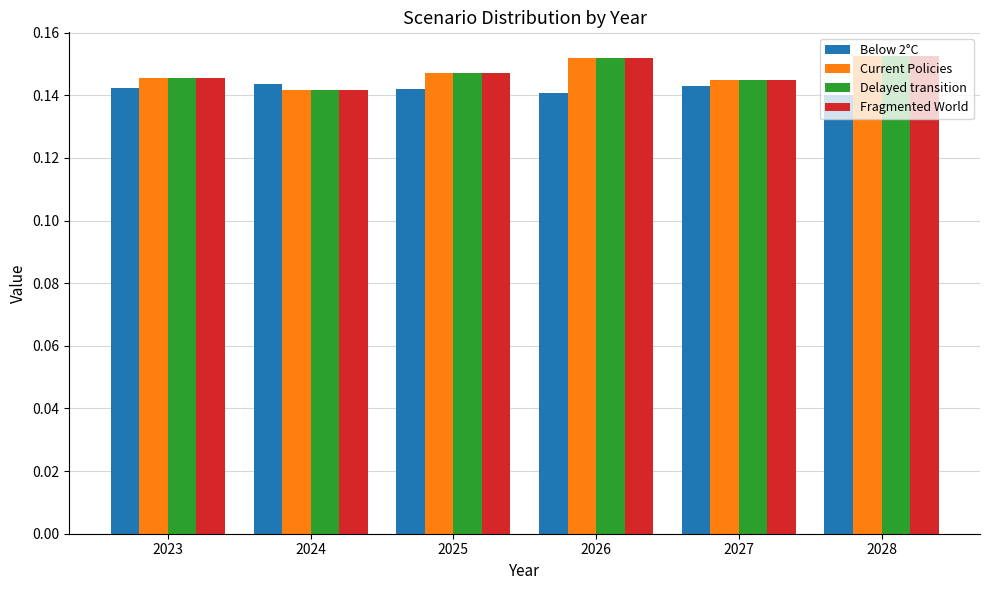

At how many categories does at least one series exceed 0?

6